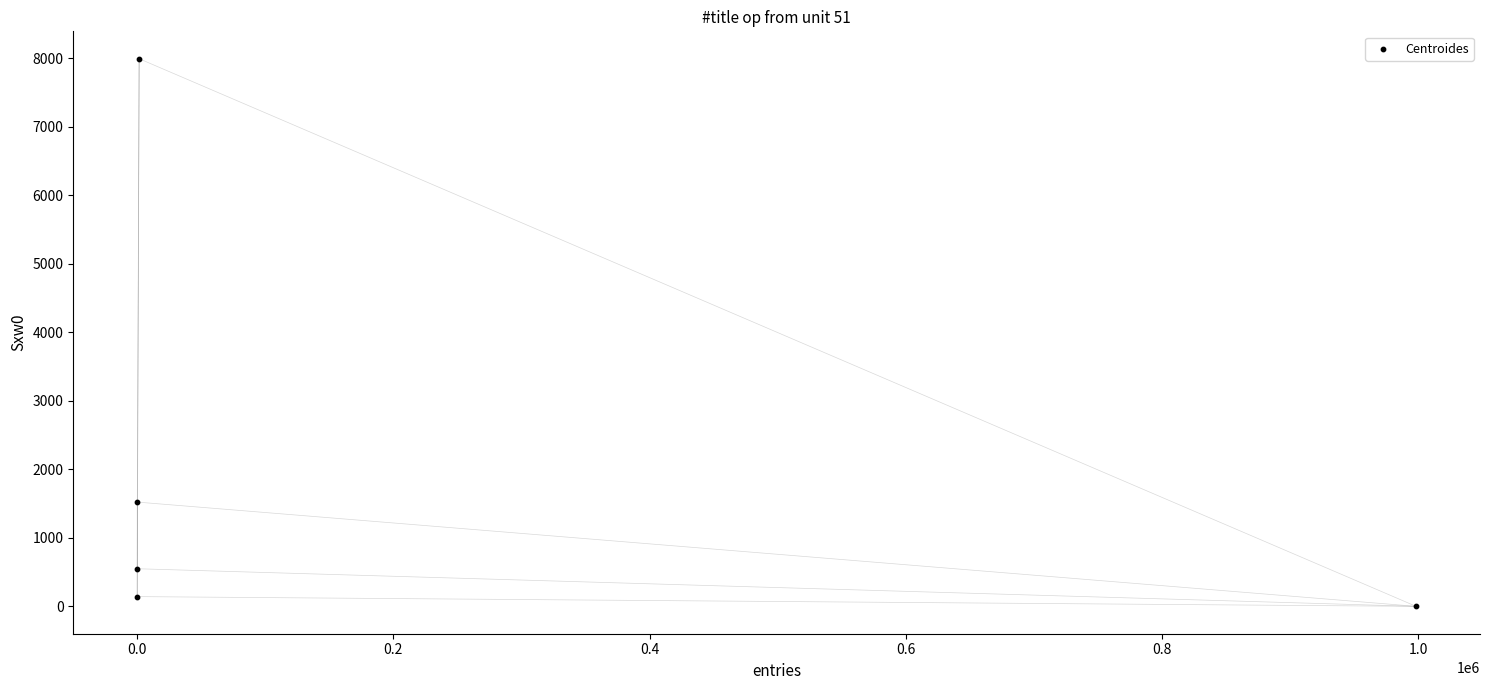

What is the average Y value?

2042